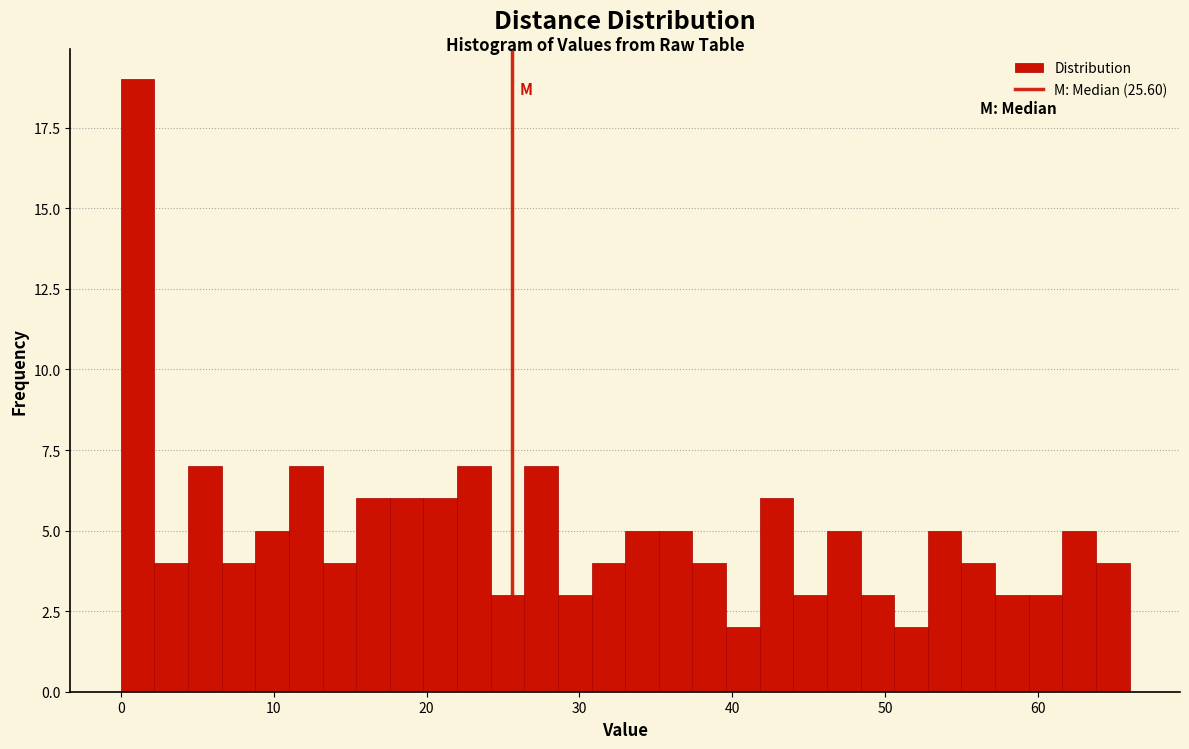

Read against the x-axis, roughly where is the centre of the tallest bar?

1